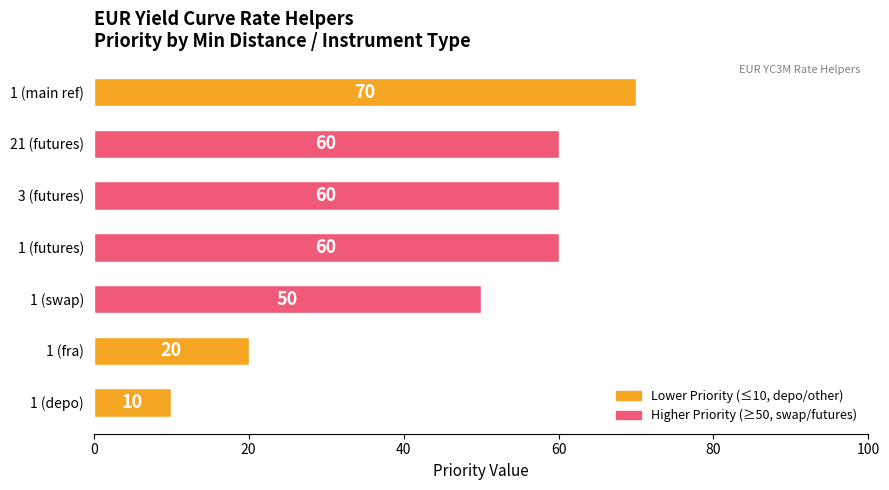

What is the difference between the second highest and minimum values?

50